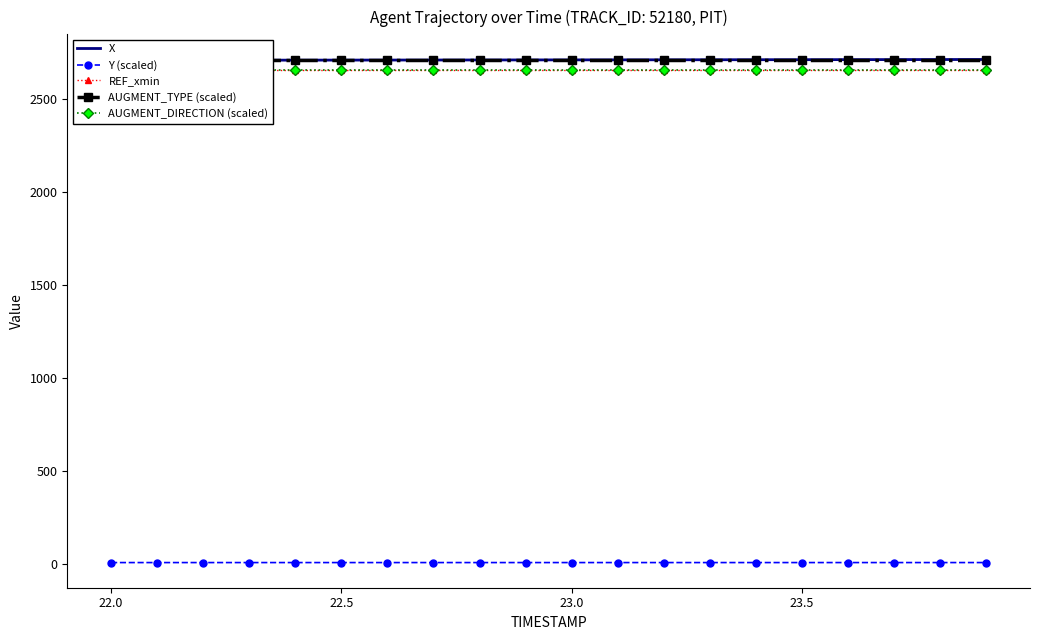

The value of AUGMENT_TYPE (scaled) at 6 is 4615.1. True or false?

False